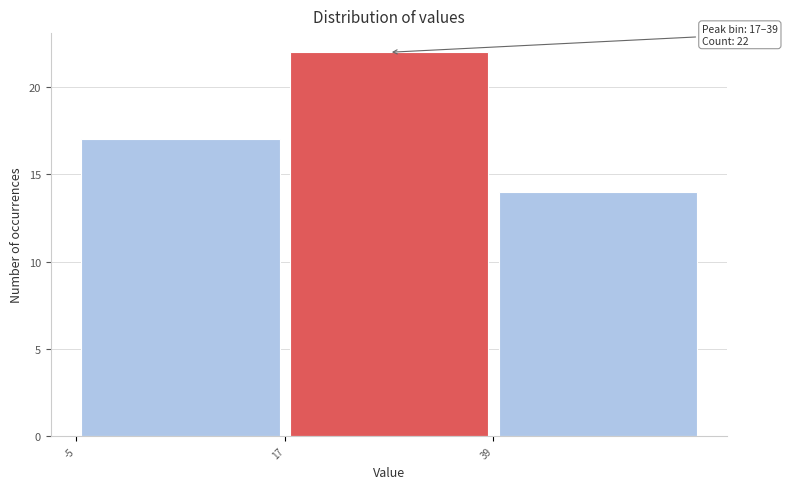

Over which range of the x-axis is the bar tallest?

17 to 39